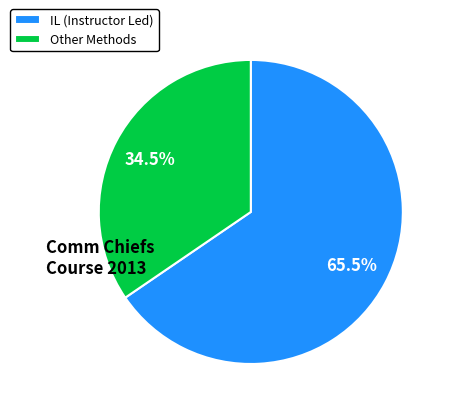

Rank the categories by value from lowest to highest.

Other Methods, IL (Instructor Led)